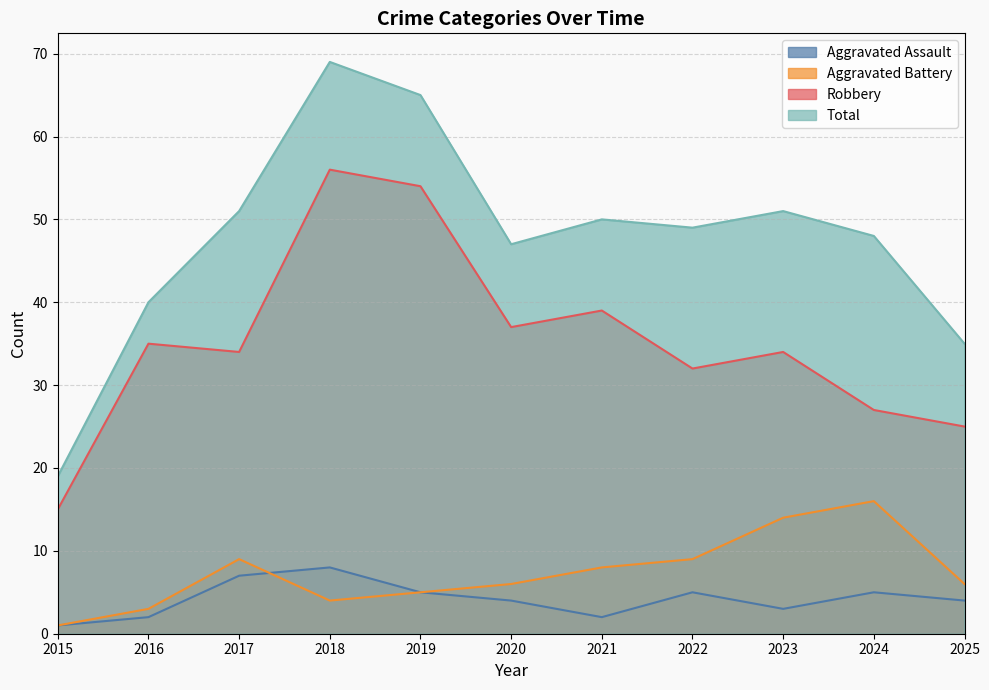

What is the difference between the maximum and minimum values in the Aggravated Assault series?

7